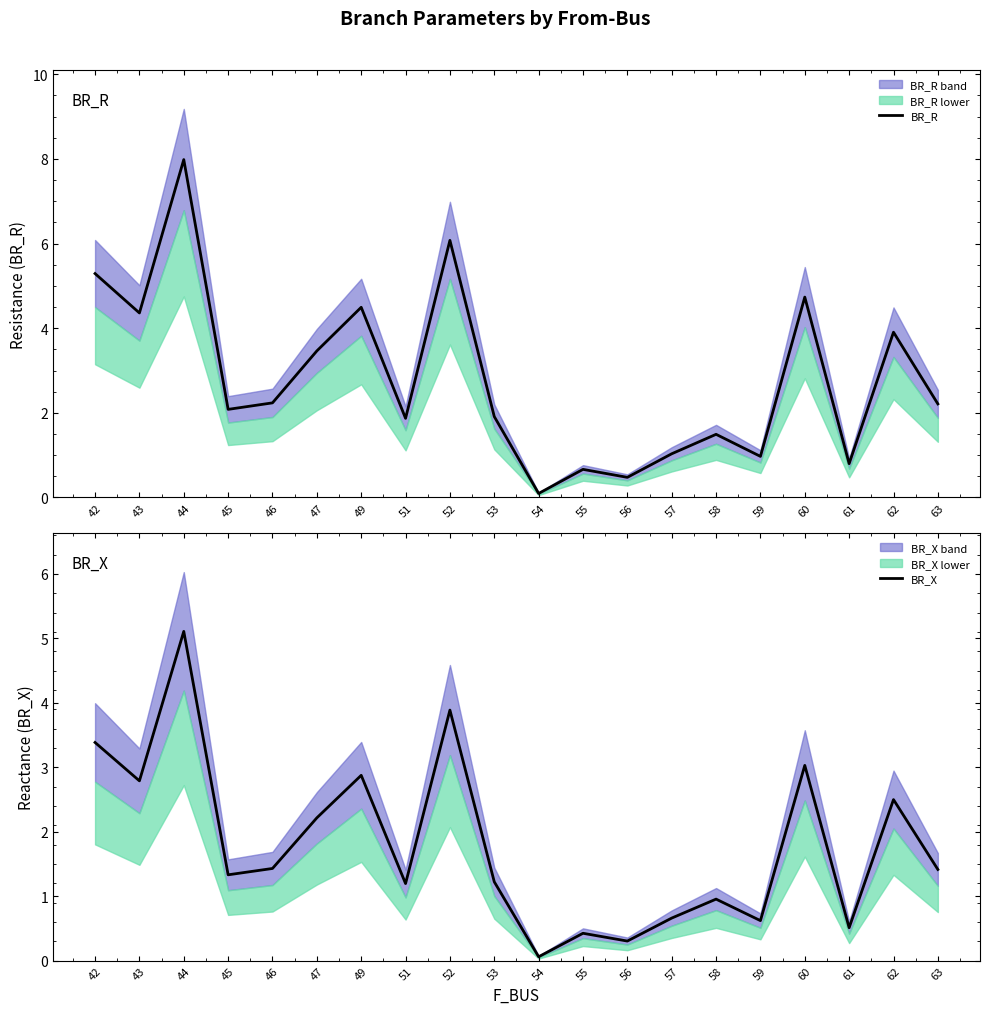

The BR_R series shows 1.5 at 62. True or false?

False